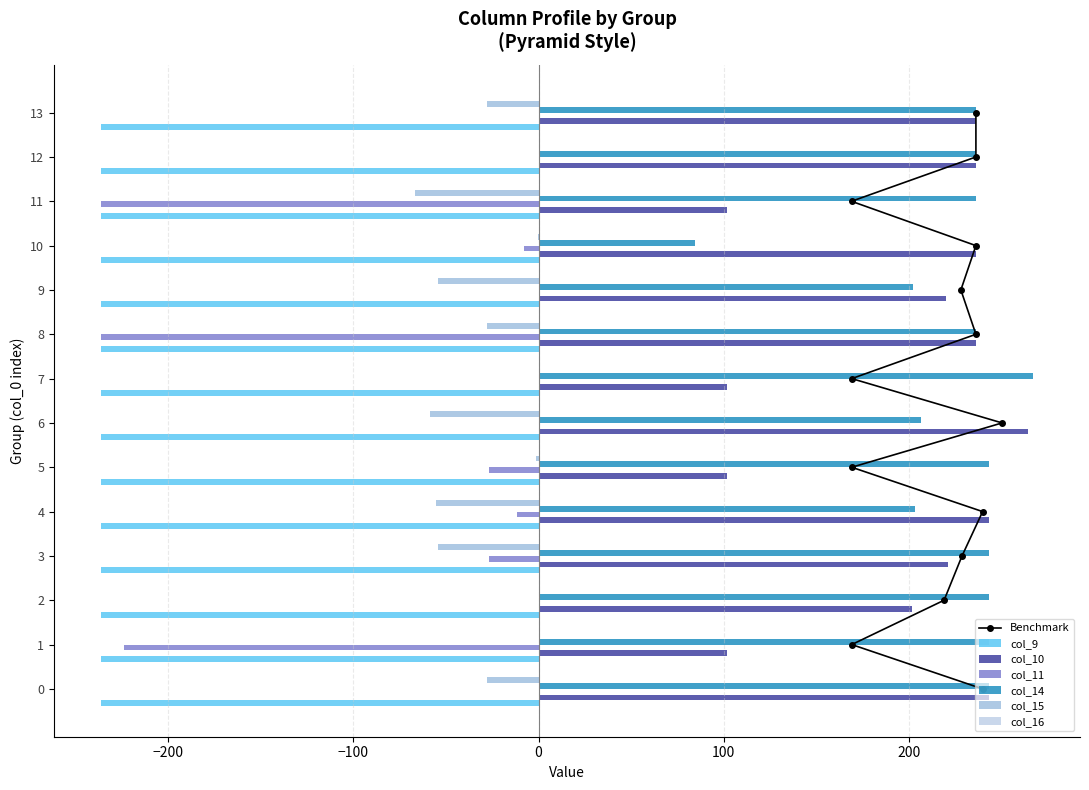

What is the spread (max minus min) of values at 13?

472.0